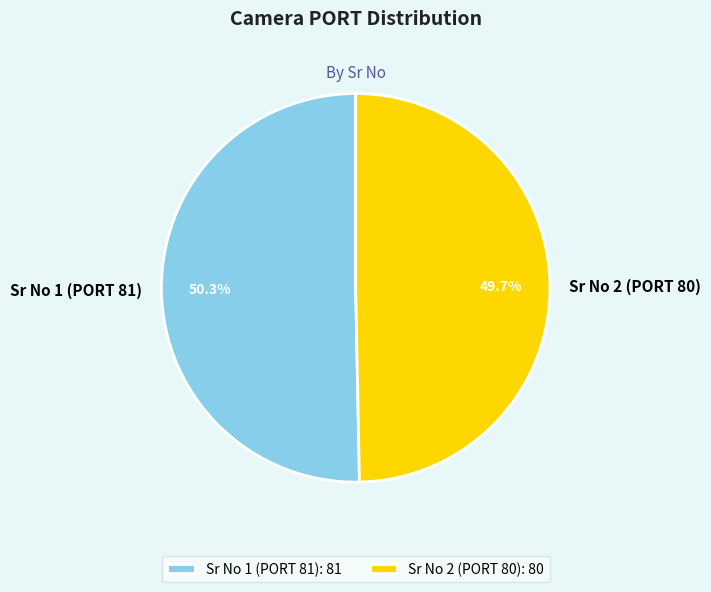

Which category has the biggest portion of the pie?

Sr No 1 (PORT 81)